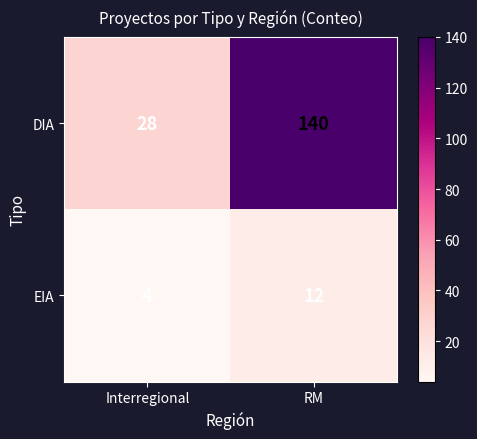

Between Interregional and RM, which series saw the biggest shift?

DIA